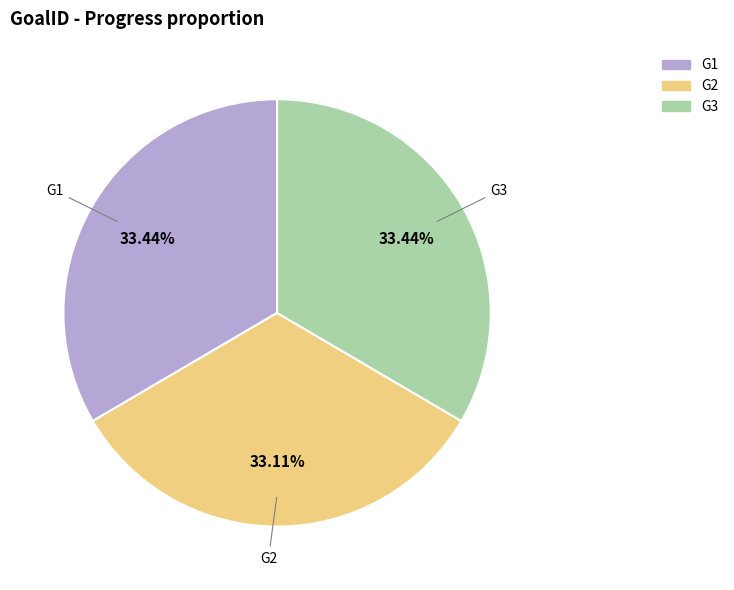

How many slices are in this pie chart?

3